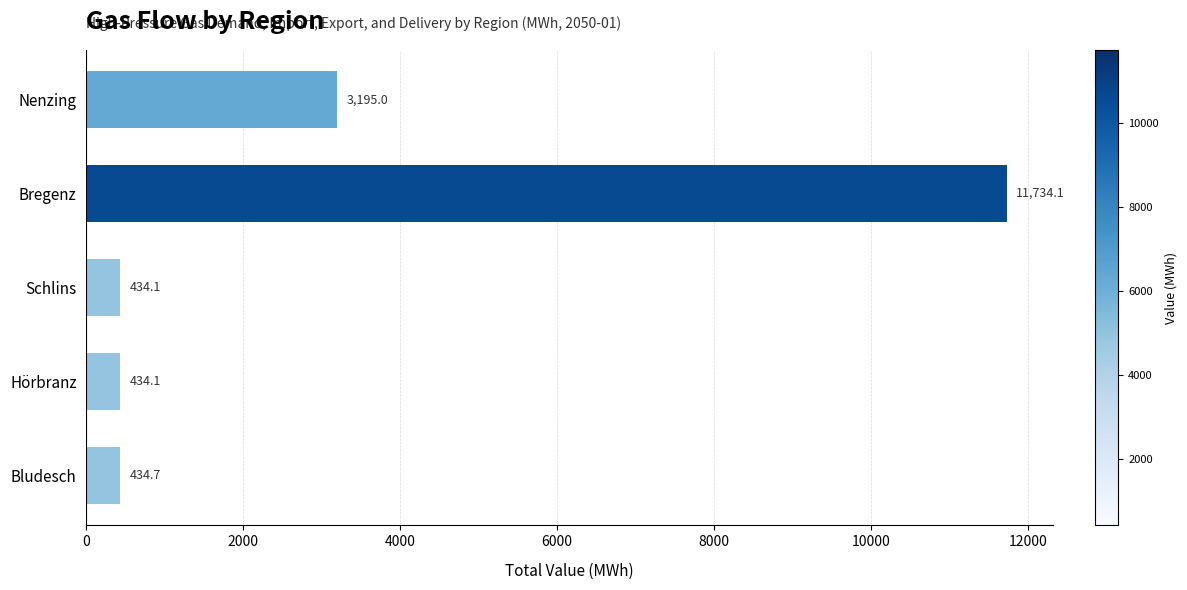

Between Bludesch and Nenzing, which is larger?

Nenzing